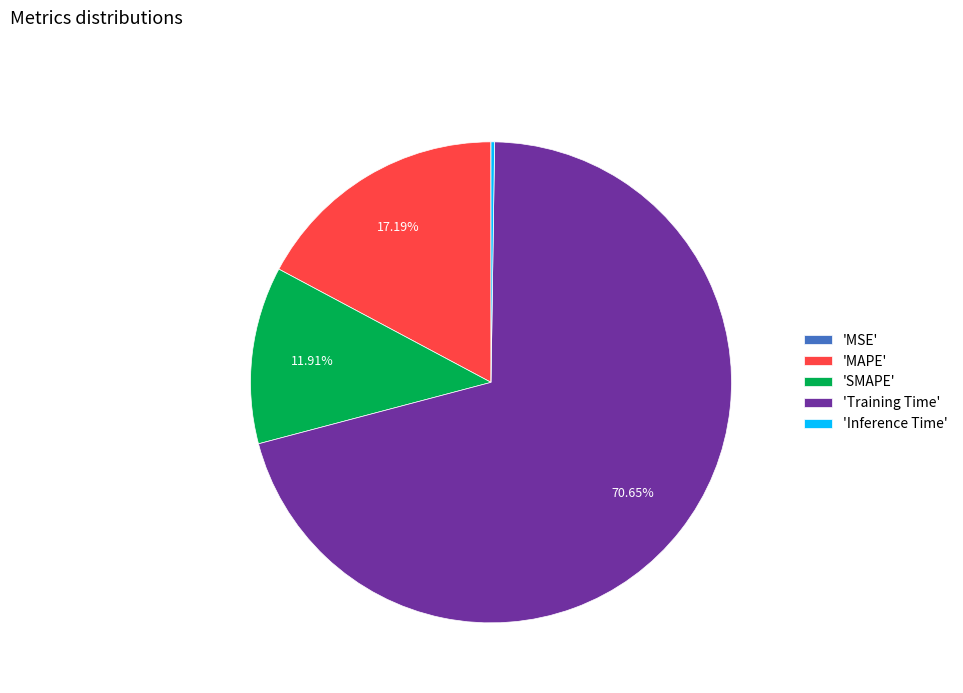

Between 'MAPE' and 'SMAPE', which is larger?

'MAPE'